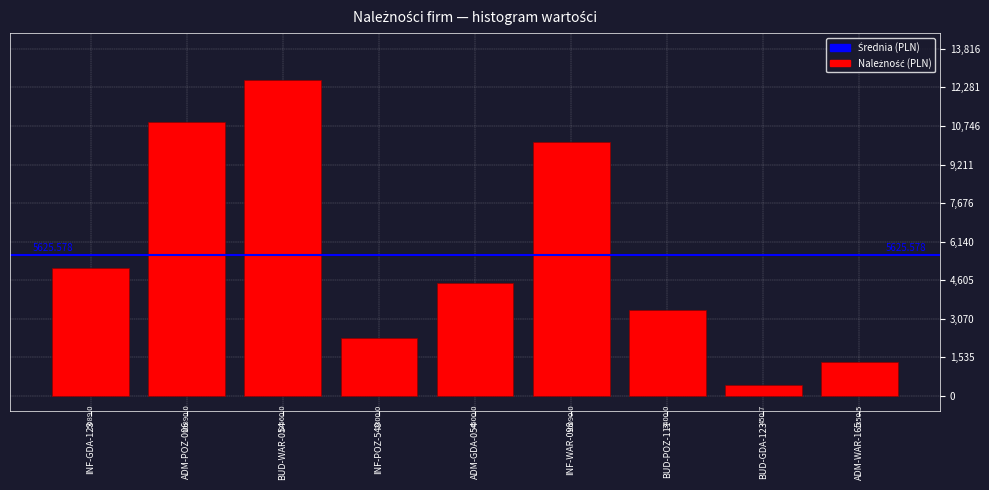

What is the change in value from INF-WAR-098 to ADM-WAR-165?

-8739.5